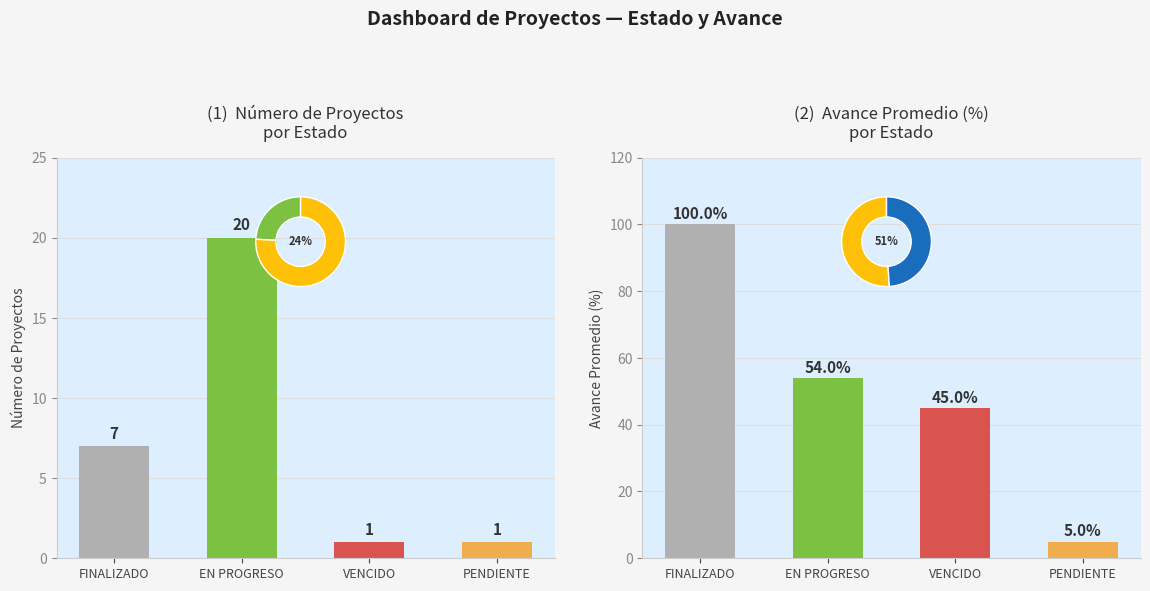

What is the difference between the second highest and second lowest values in the Count series?

6